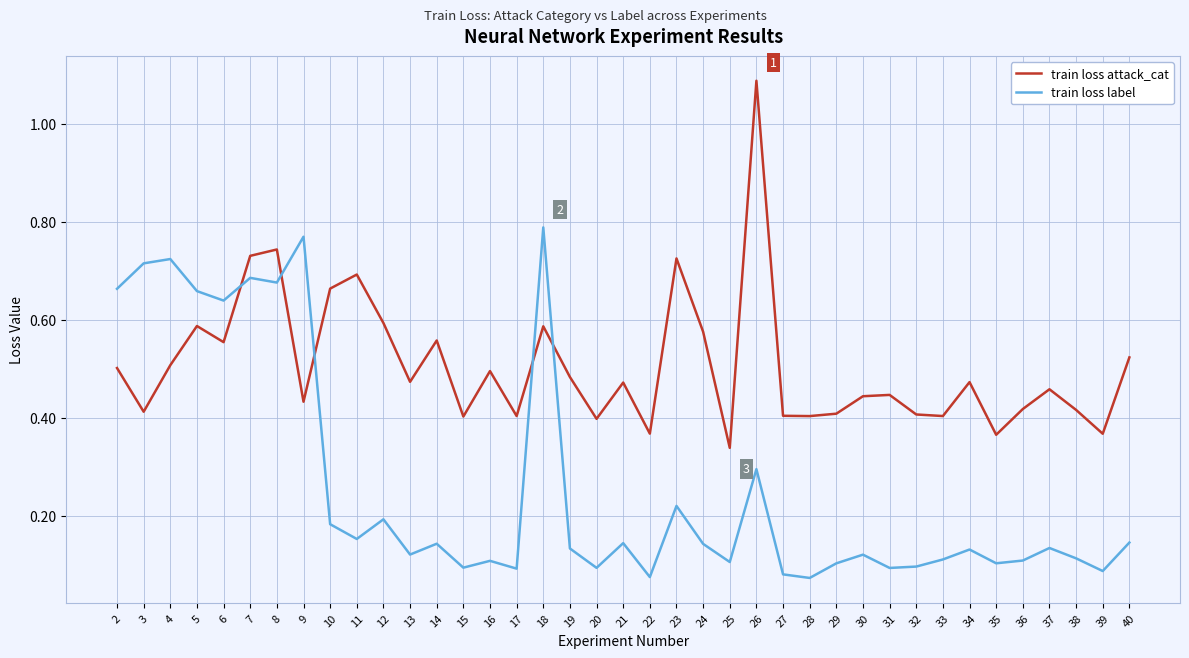

At which category does the chart reach its peak across all series?

26